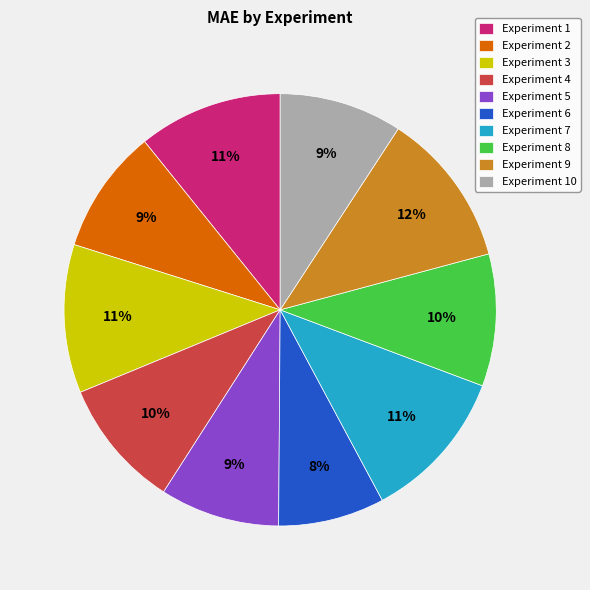

To the nearest percent, what percentage of the pie is Experiment 9?

12%